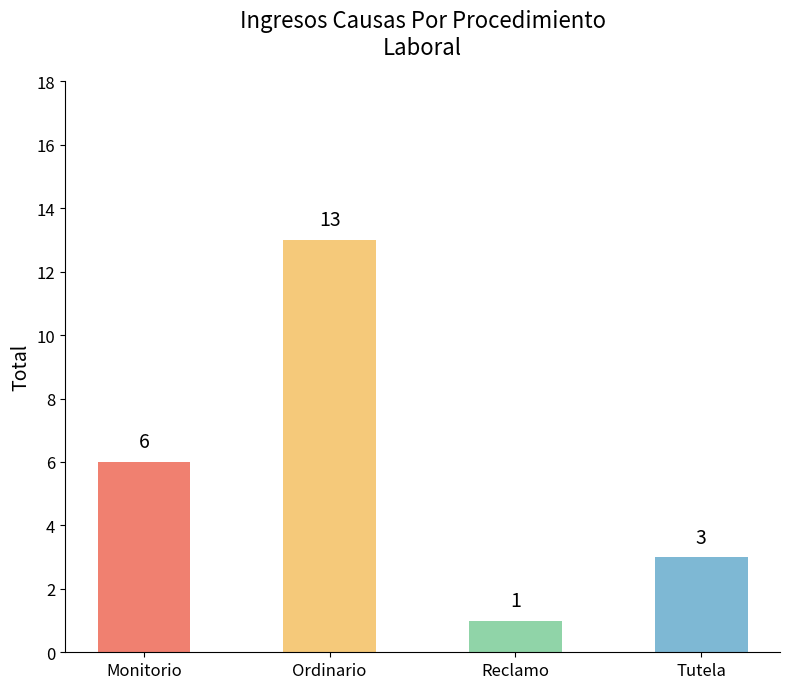

At which category does the chart reach its peak across all series?

Ordinario